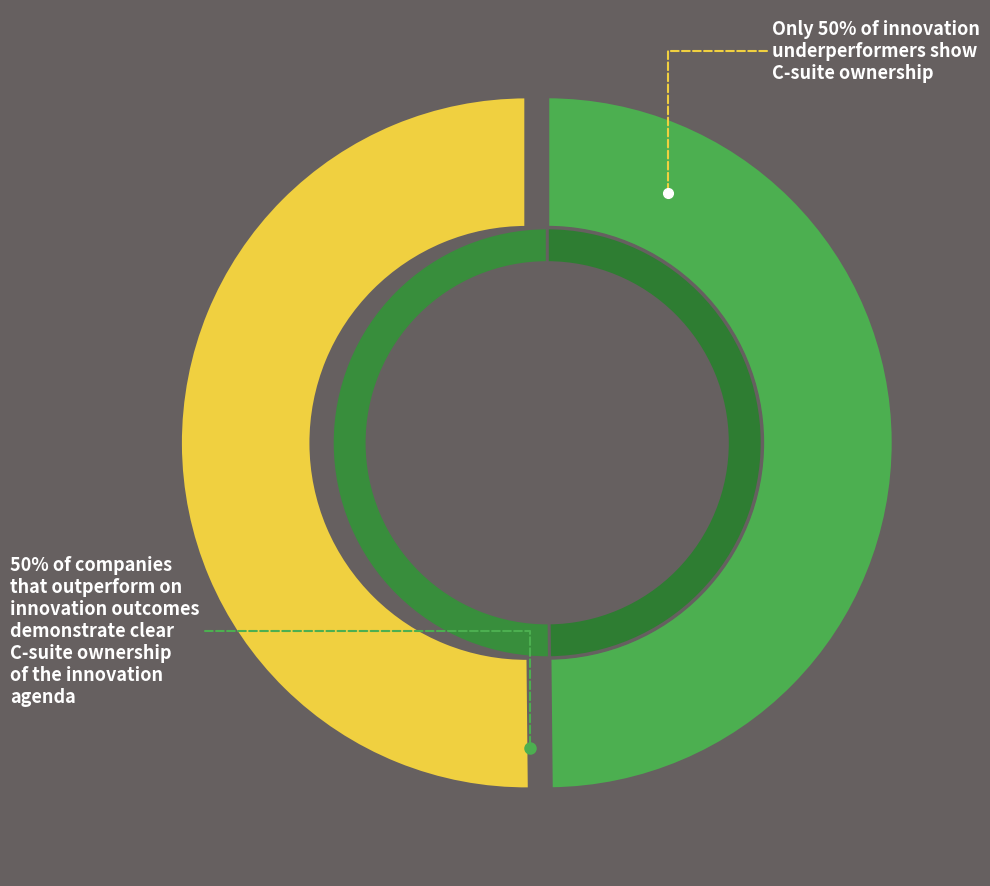

To the nearest percent, what is the combined percentage of 1422636396 and 1413562276?

100%